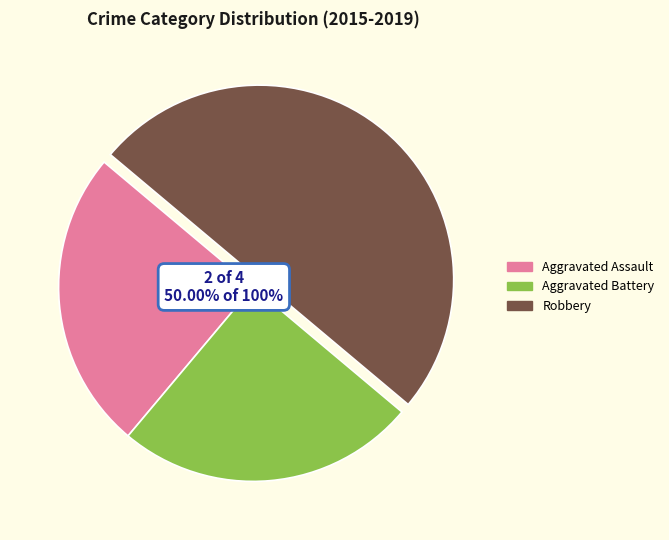

True or false: Robbery accounts for 37% of the total.

False